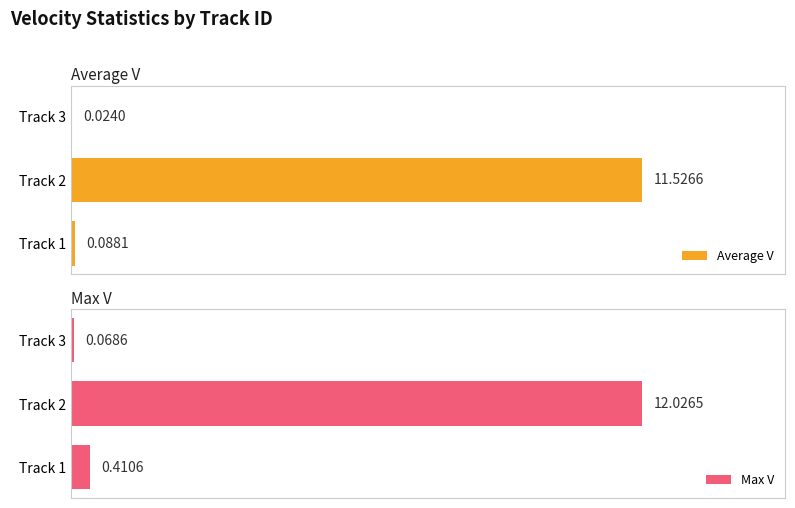

List the labels in order of Max V value, largest first.

Track 2, Track 1, Track 3